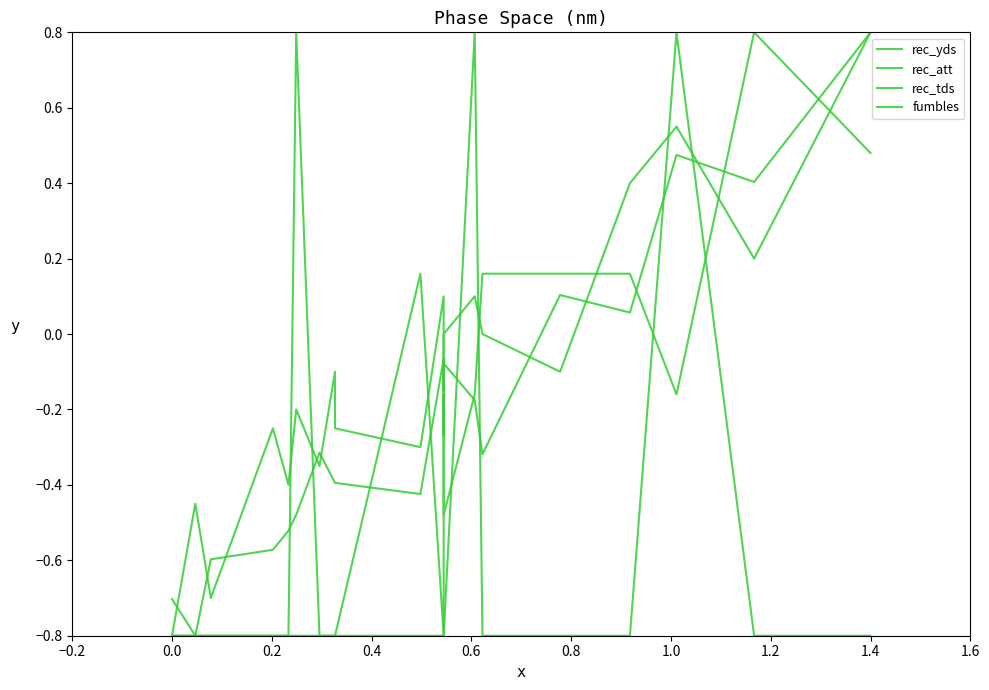

What are all the series names shown in the legend?

rec_yds, rec_att, rec_tds, fumbles